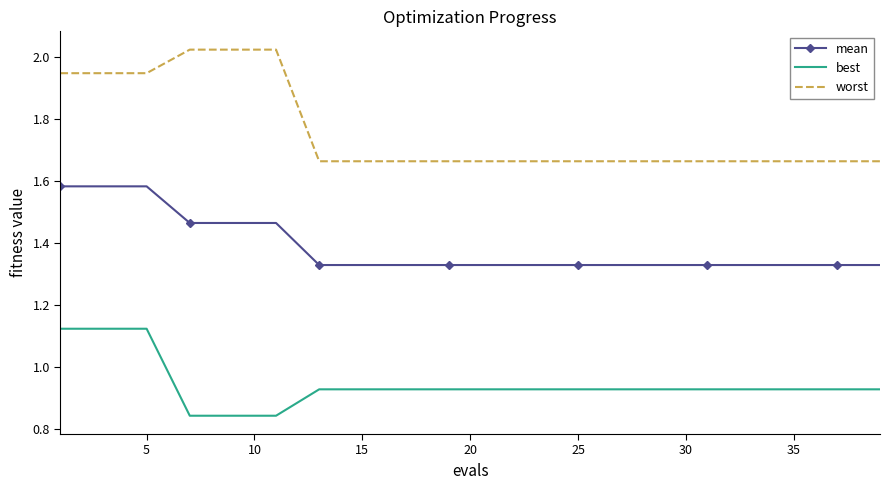

What is the difference between the maximum and minimum values in the best series?

0.3